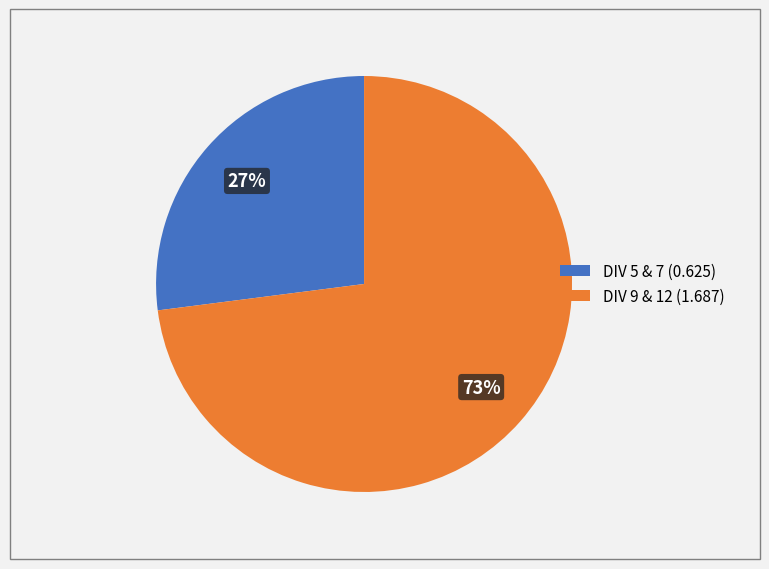

Which category has the smallest portion of the pie?

DIV 5 & 7 (0.625)